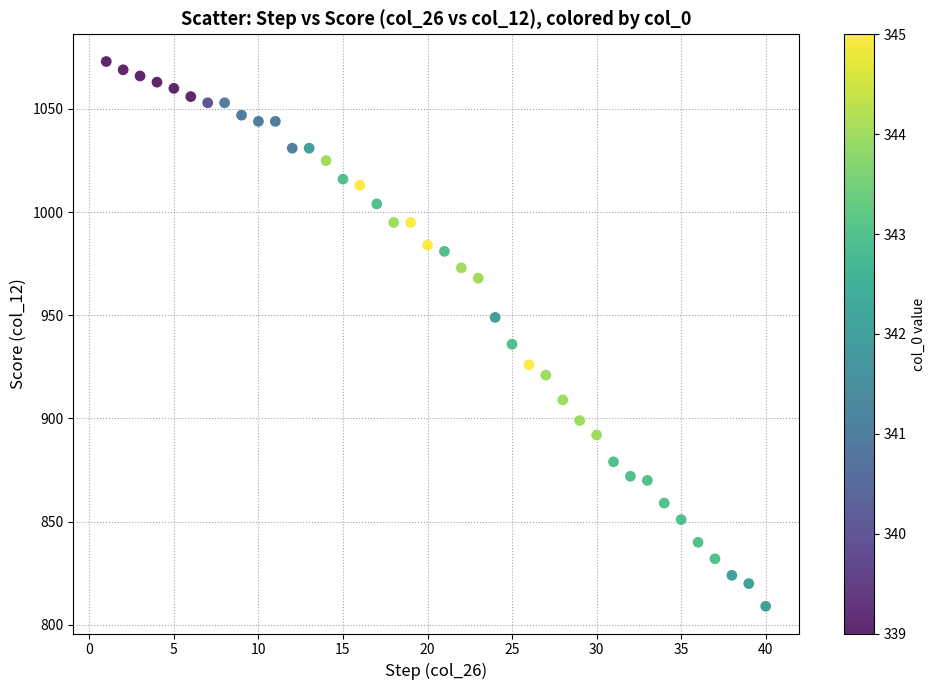

What is the range of Y values (max minus min)?

264